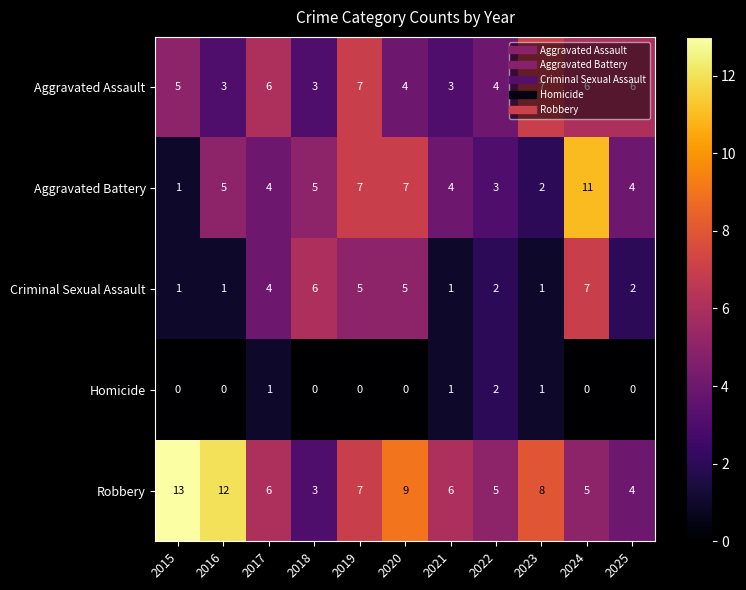

What is the spread (max minus min) of values at 2025?

6